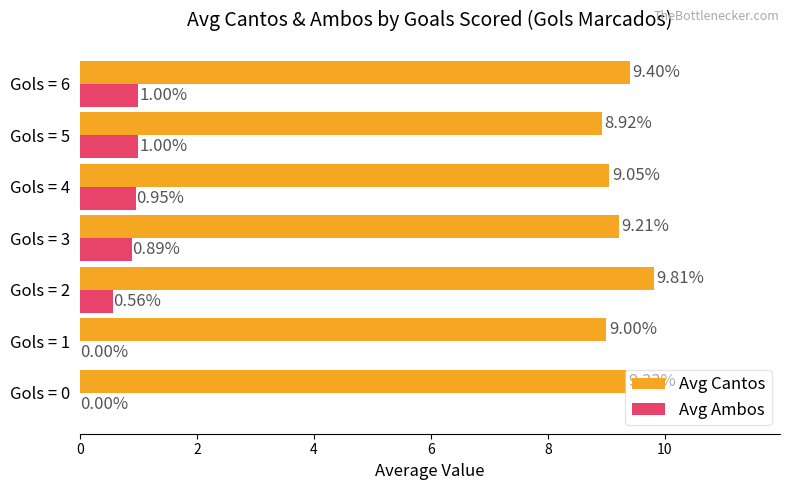

At which category is the sum across all series the highest?

Gols = 6